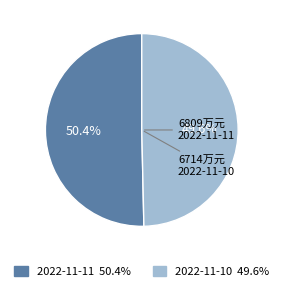

Is 2022-11-11 the majority of the pie?

Yes